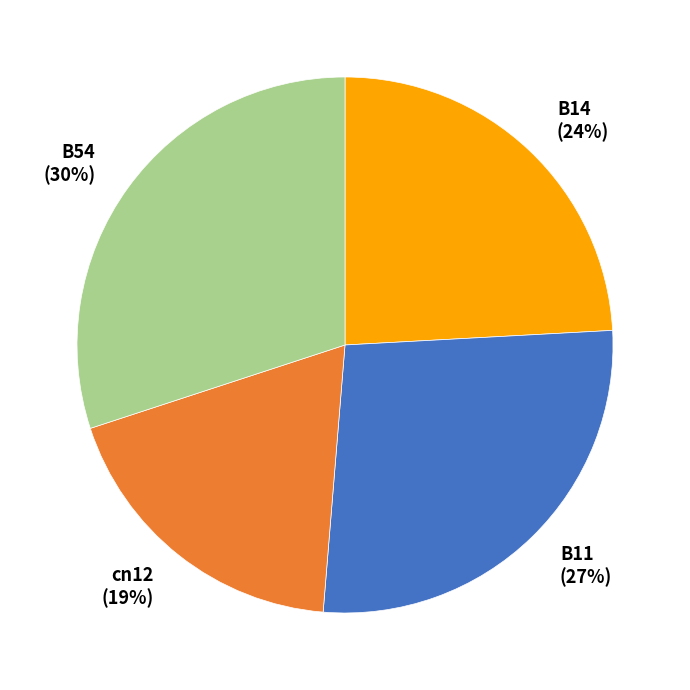

What is the largest slice in the pie chart?

B54